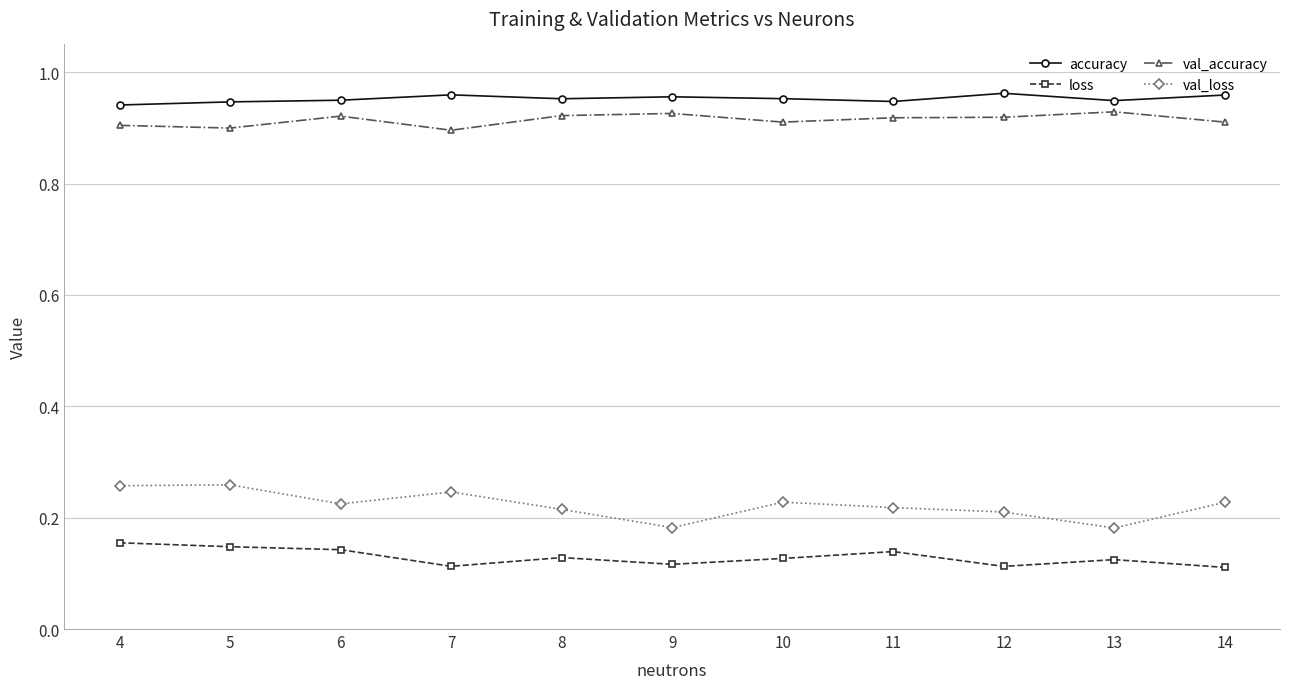

At how many categories does at least one series exceed 0?

11